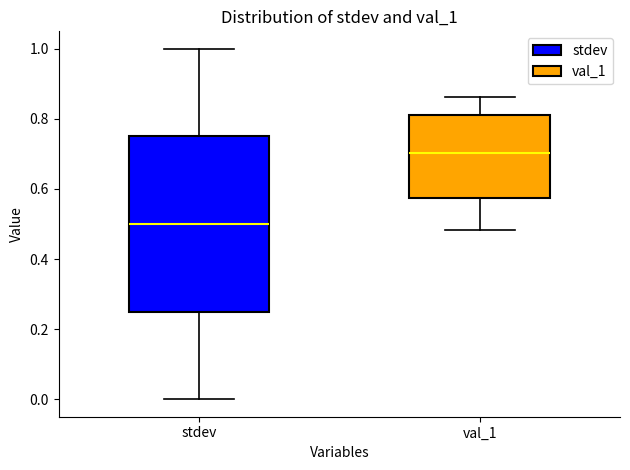

Which box's median line is the highest?

val_1